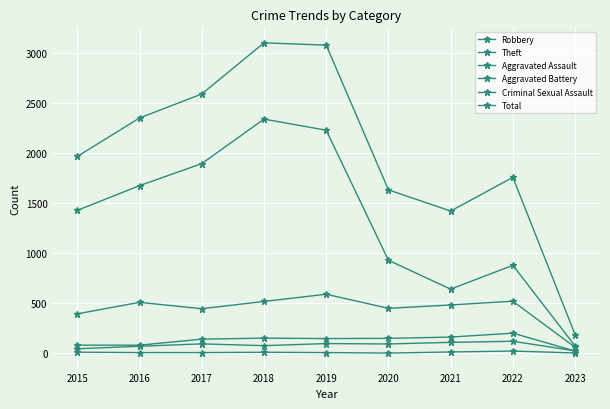

What is the minimum value shown in the chart?

3